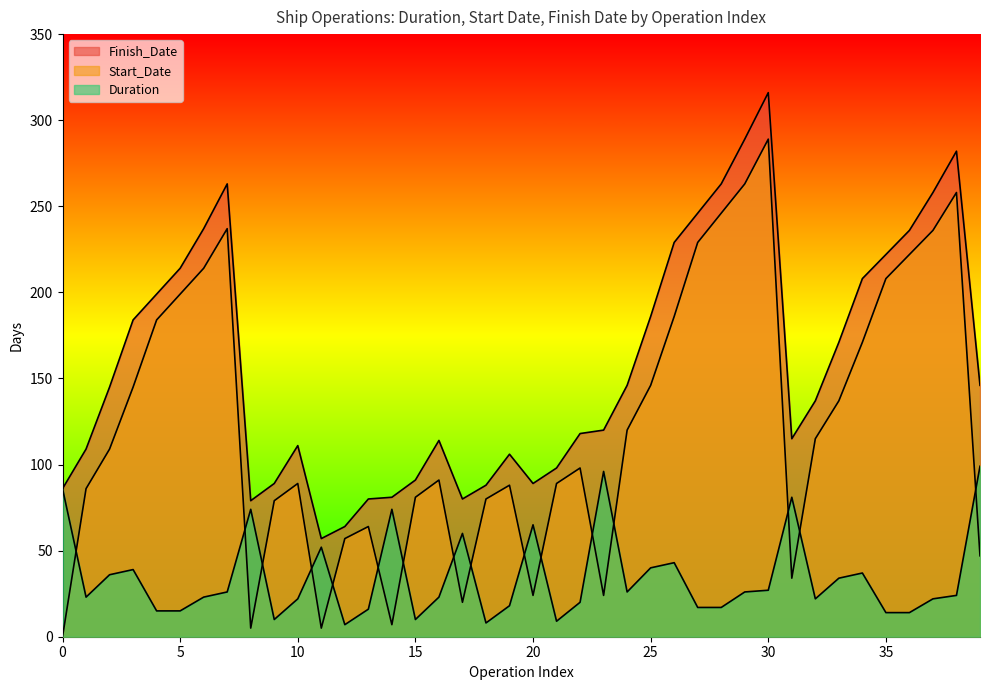

Read the Duration value at 1.

23